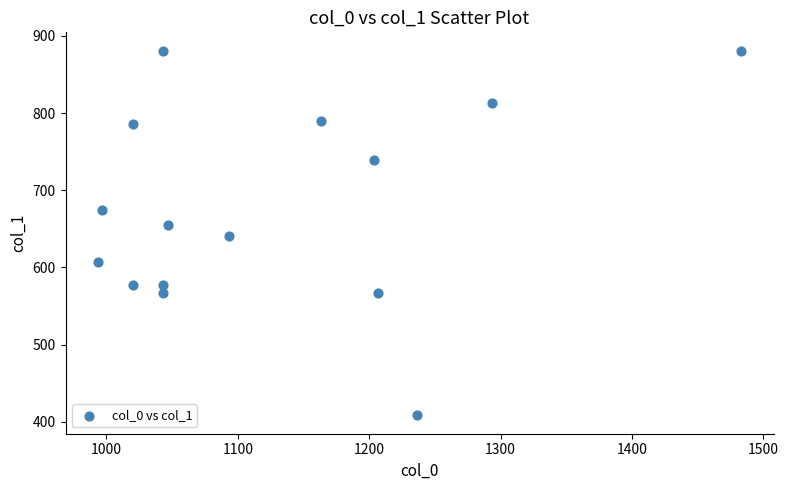

What is the range of Y values (max minus min)?

472.5